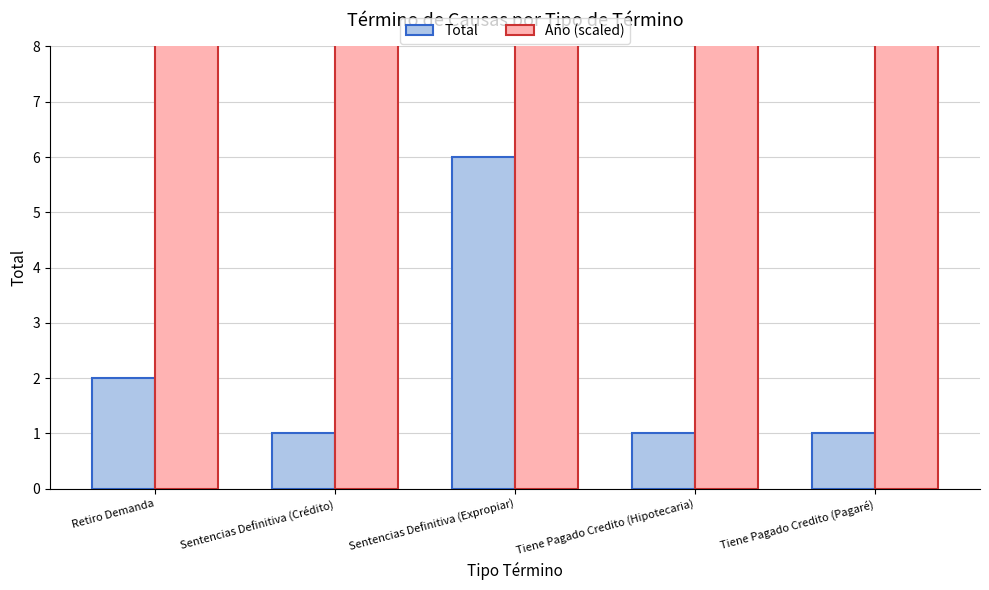

Reading left to right, extract all data points from this chart.

Total: 2.0	1.0	6.0	1.0	1.0
Año (scaled): 14.1	14.1	14.1	14.1	14.1